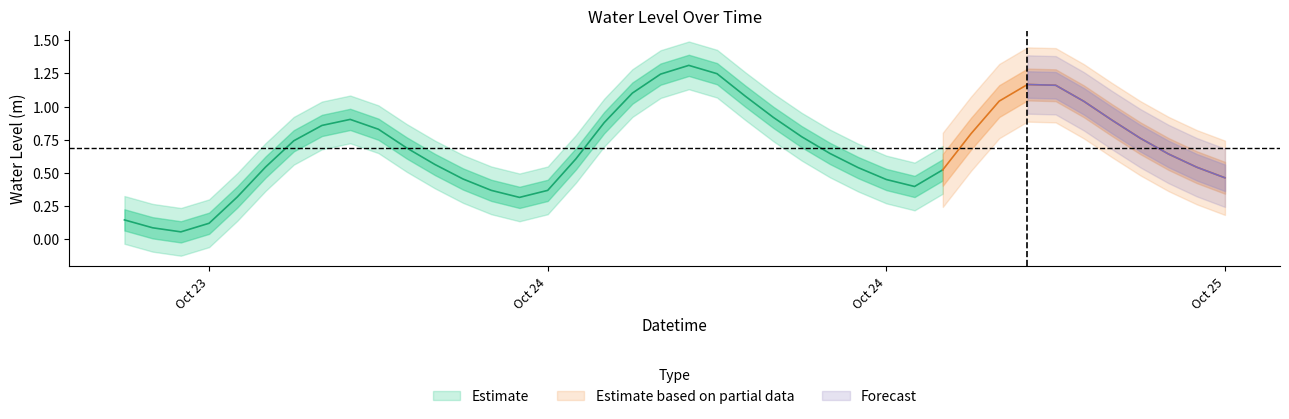

Is it true that the value at 2023-10-25 00:00:00 is 1.1?

False